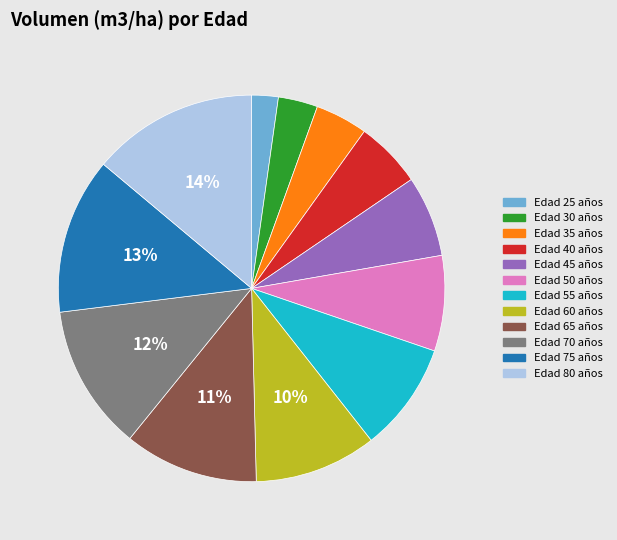

To the nearest percent, what is the difference between the largest and smallest slice percentages?

12%